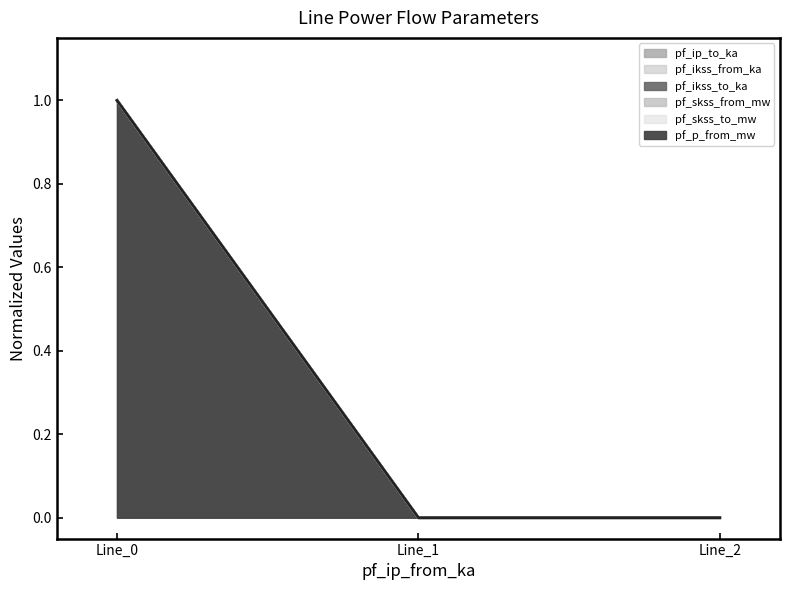

Reading left to right, list all the values displayed in this chart.

pf_ip_to_ka: 1.0	0.0	0.0
pf_ikss_from_ka: 1.0	0.0	0.0
pf_ikss_to_ka: 1.0	0.0	0.0
pf_skss_from_mw: 1.0	0.0	0.0
pf_skss_to_mw: 1.0	0.0	0.0
pf_p_from_mw: 1.0	0.0	0.0